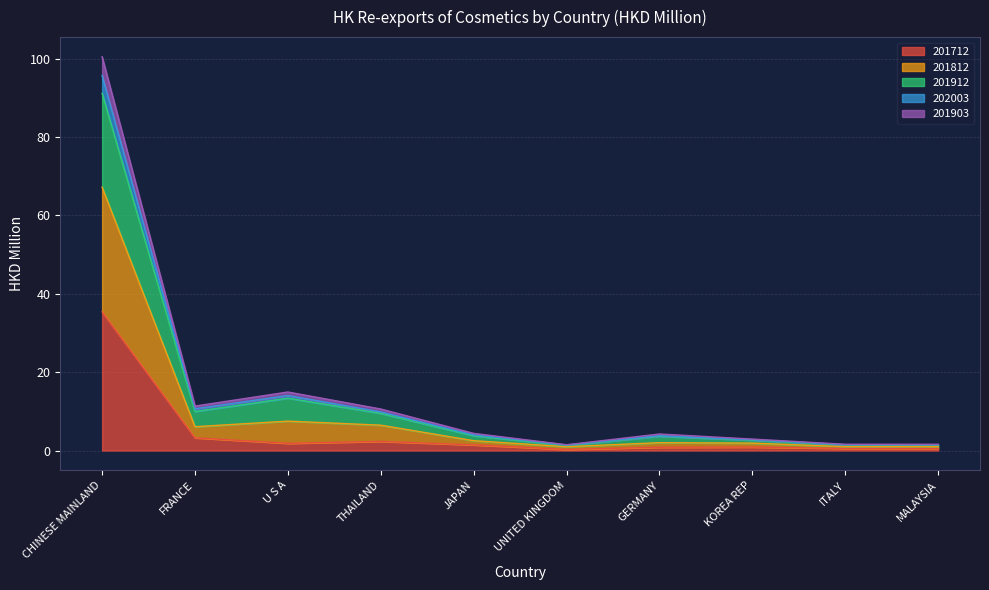

What is the maximum value for 201712?

35.4